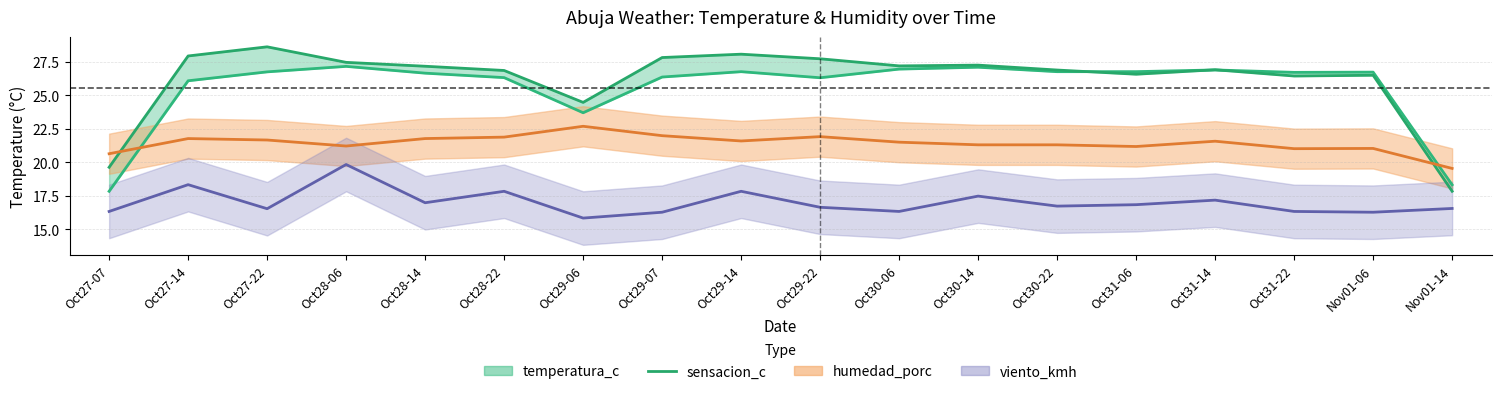

Rank the series by their maximum value, from lowest to highest.

viento_kmh, humedad_porc, temperatura_c, sensacion_c